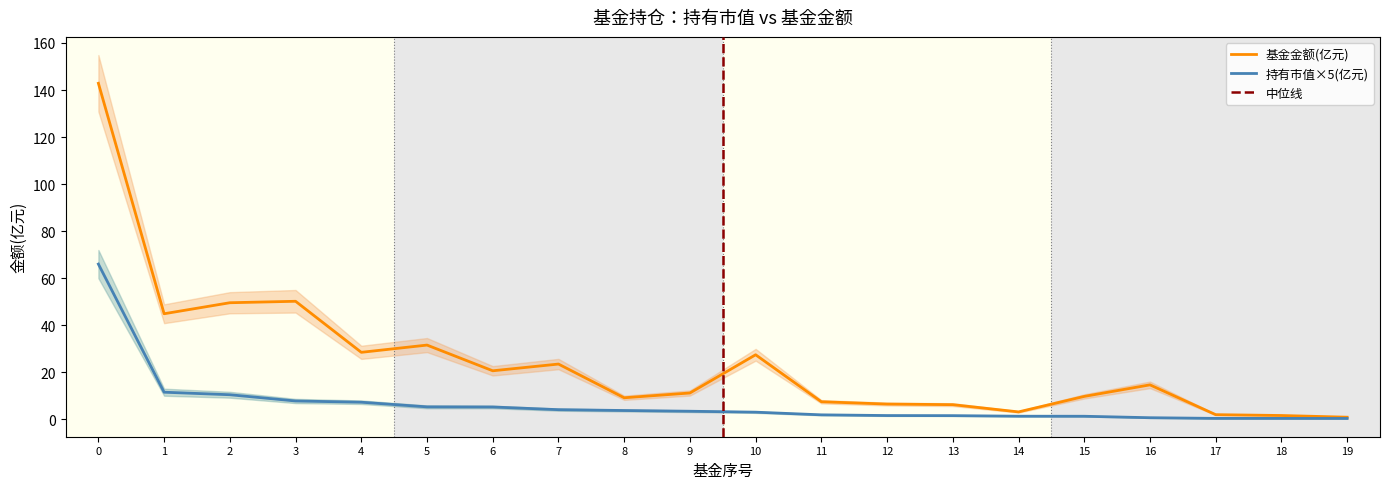

Reading left to right, list all the values displayed in this chart.

持有市值(亿元): 66.0	11.5	10.5	7.8	7.3	5.3	5.3	4.1	3.8	3.4	3.0	1.9	1.6	1.6	1.3	1.3	0.7	0.4	0.4	0.4
基金金额: 142.9	44.9	49.6	50.2	28.5	31.6	20.6	23.5	9.2	11.2	27.4	7.5	6.5	6.2	3.2	9.8	14.7	2.0	1.6	0.9